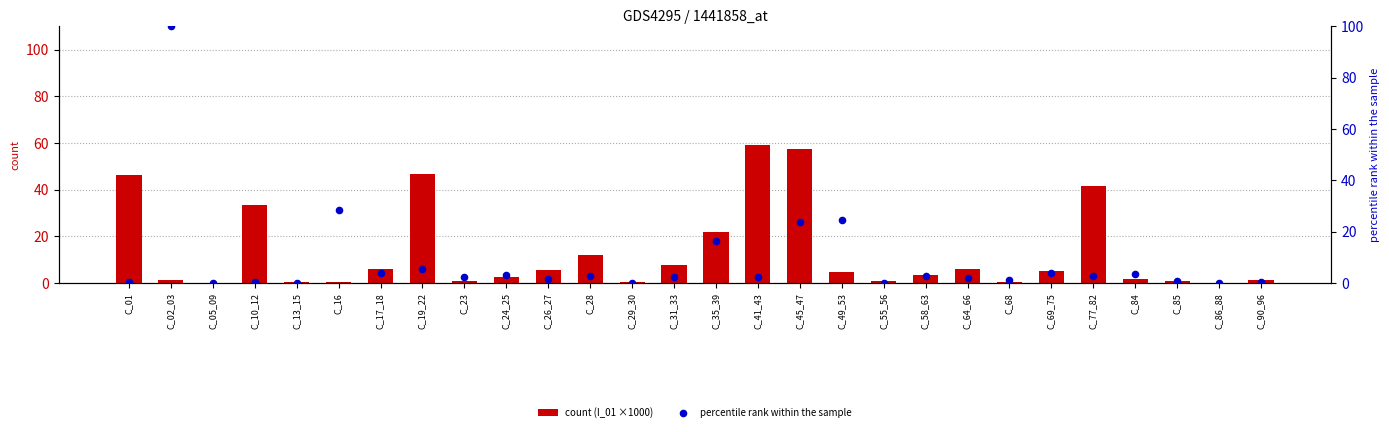

What are all the series names shown in the legend?

count (I_01 ×1000), percentile rank within the sample